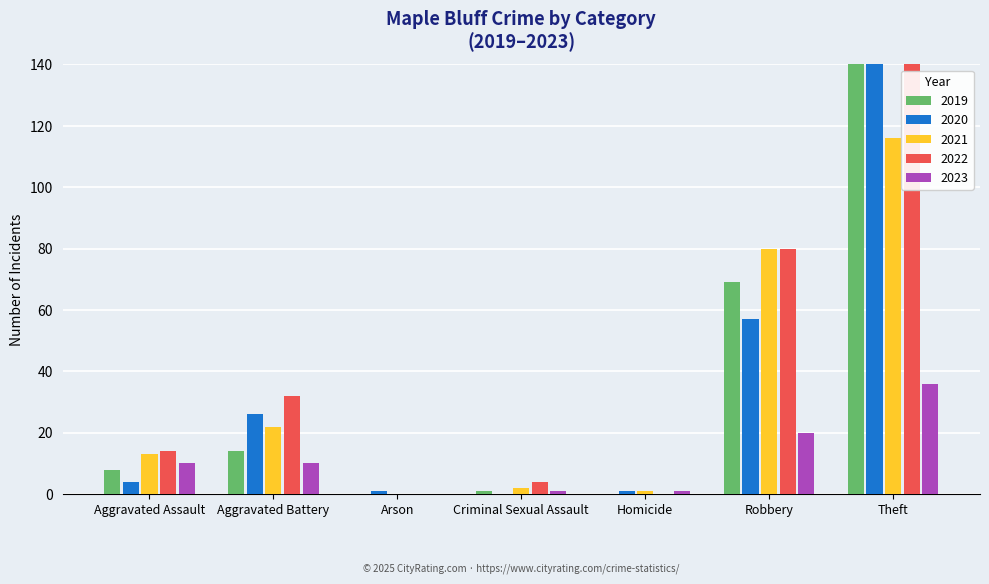

How many values in the 2021 series are below 13?

3